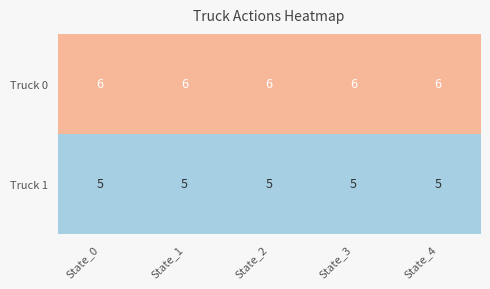

What is the greatest value displayed?

6